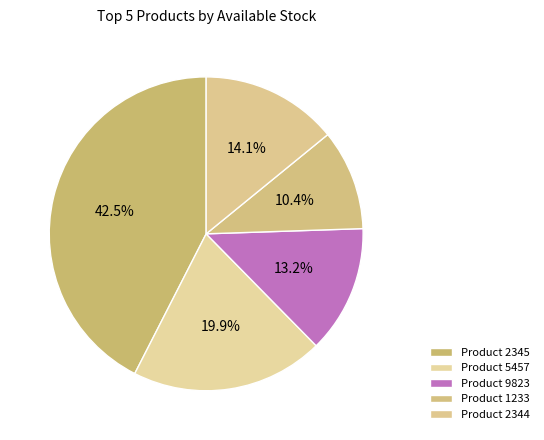

Rank the categories by value from highest to lowest.

2345, 5457, 2344, 9823, 1233